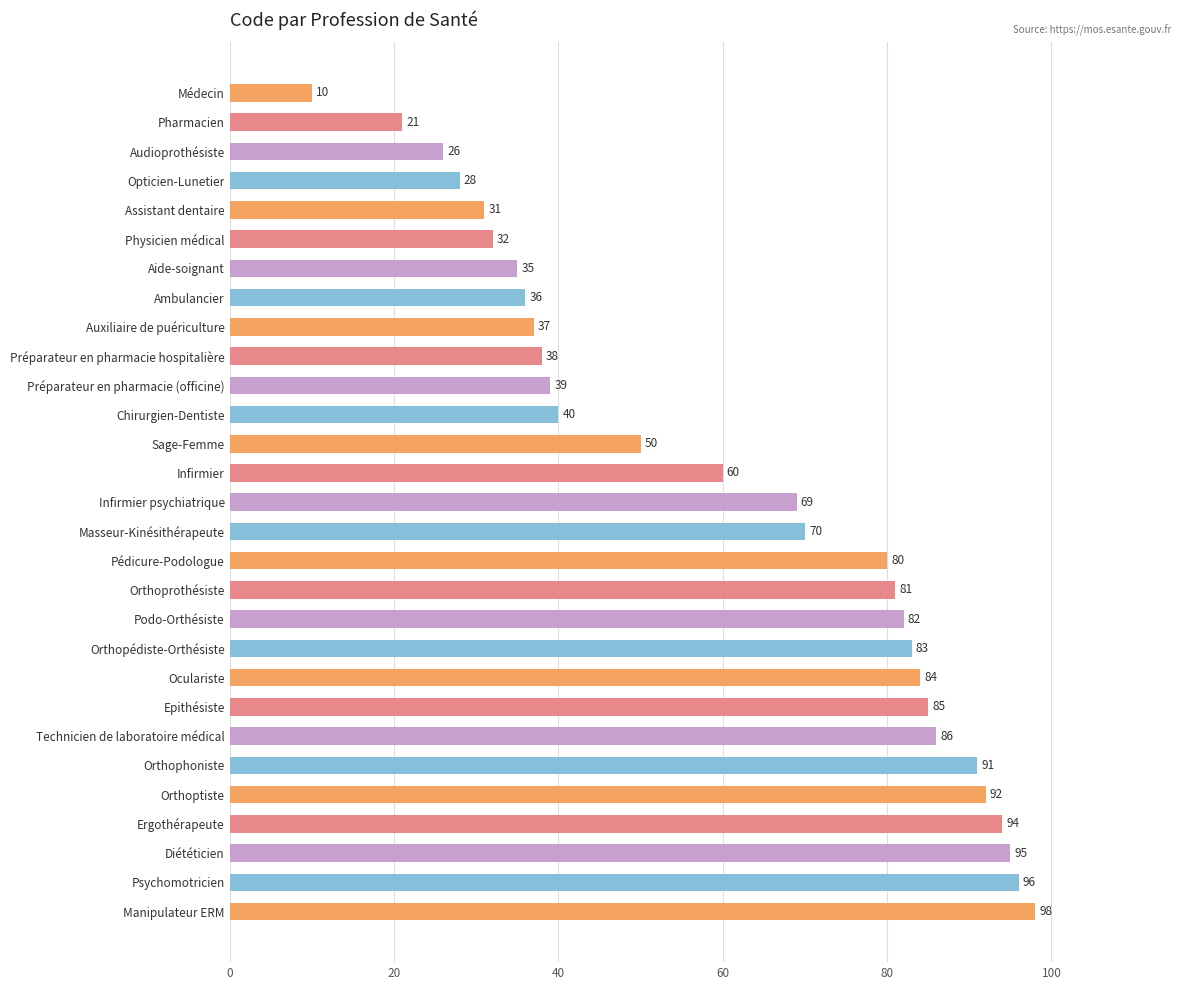

Reading top to bottom, extract all data points from this chart.

10	21	26	28	31	32	35	36	37	38	39	40	50	60	69	70	80	81	82	83	84	85	86	91	92	94	95	96	98